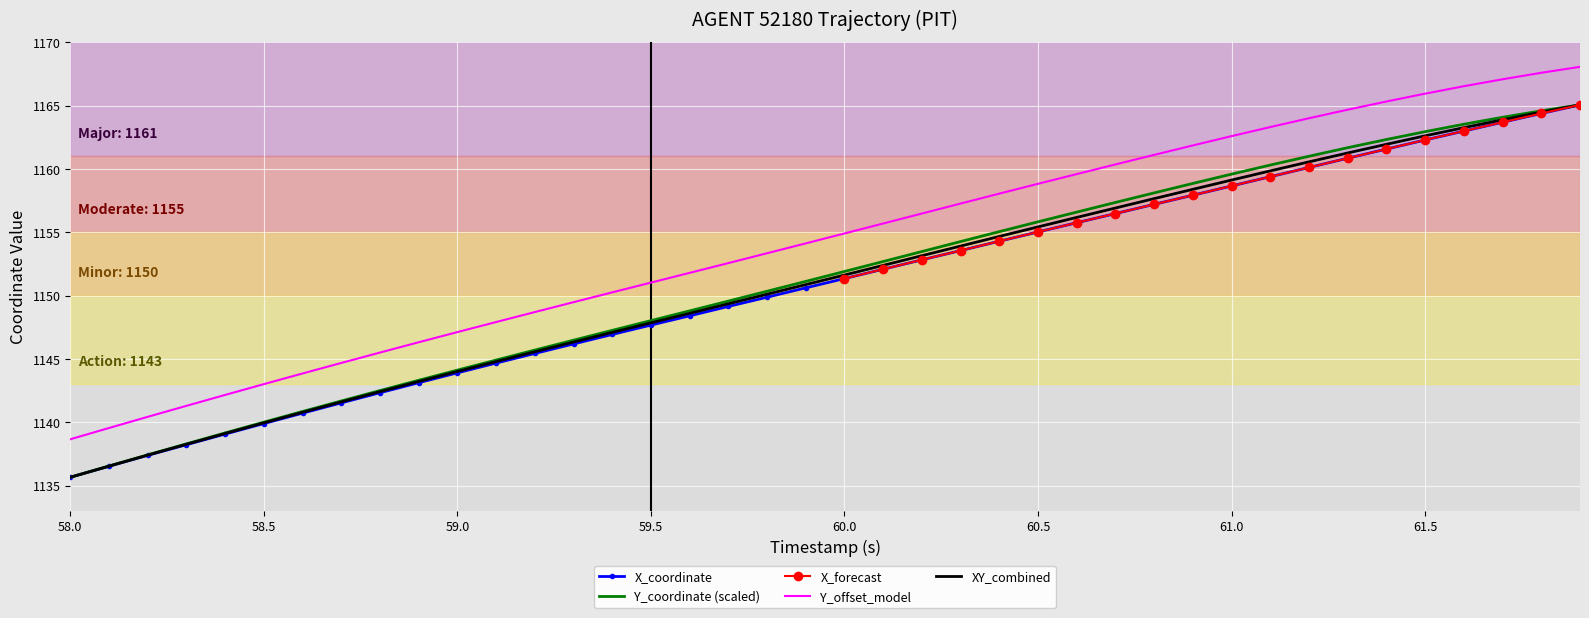

True or false: Y_offset_model and XY_combined intersect in this chart.

False